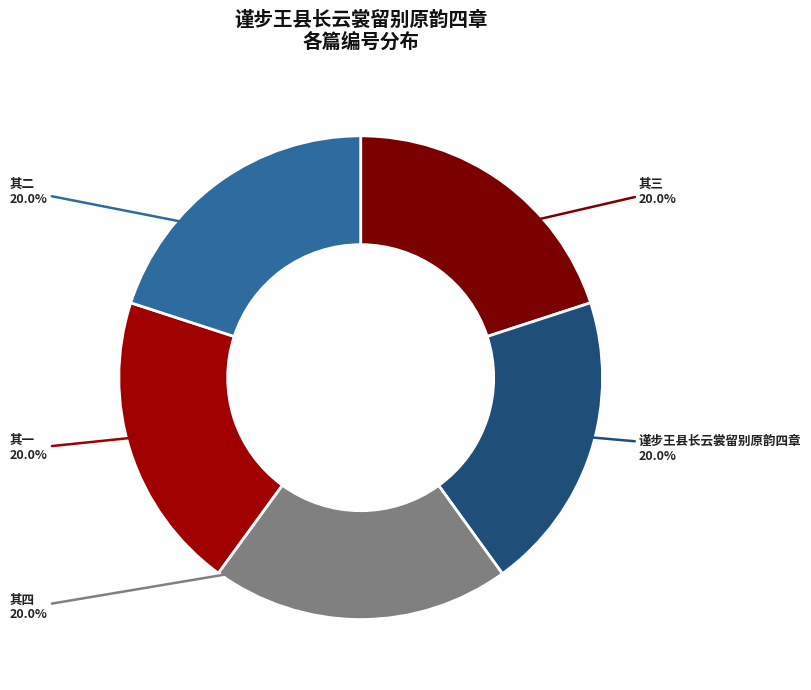

How many segments does this pie chart have?

5